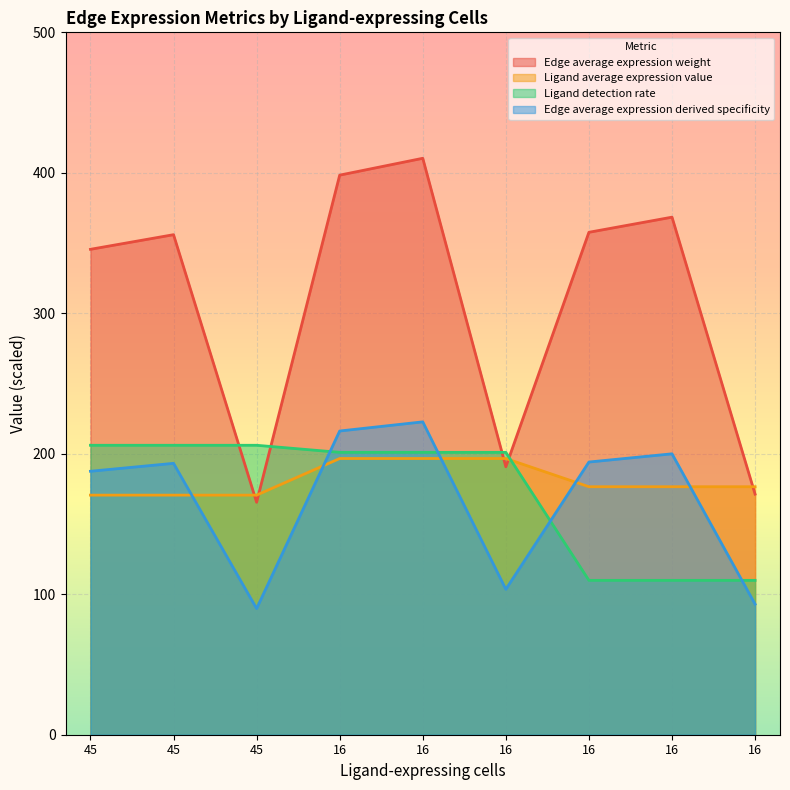

At how many categories does at least one series exceed 186?

8